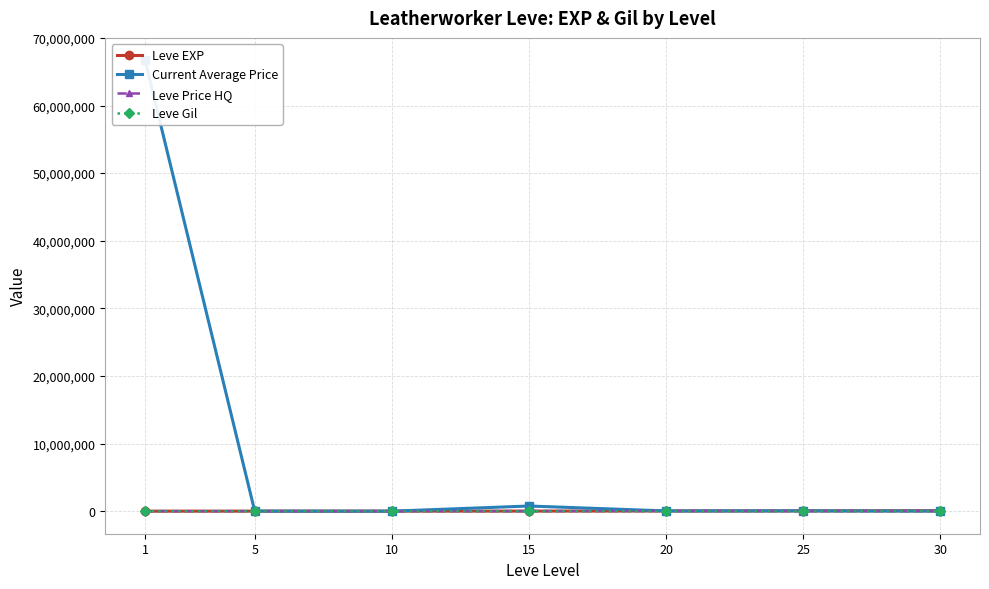

How many data points in Leve EXP are less than 13040?

3